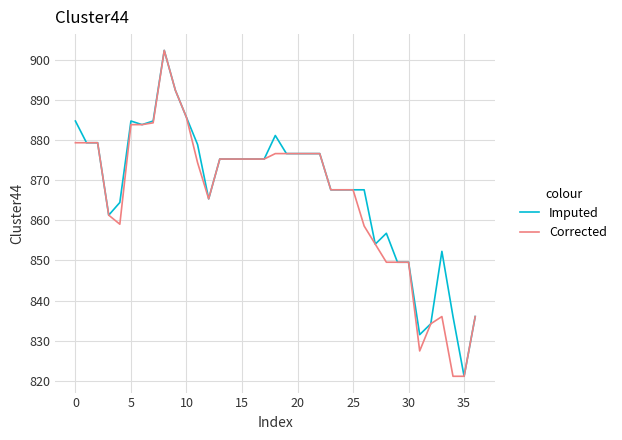

What is the greatest value displayed?

902.4